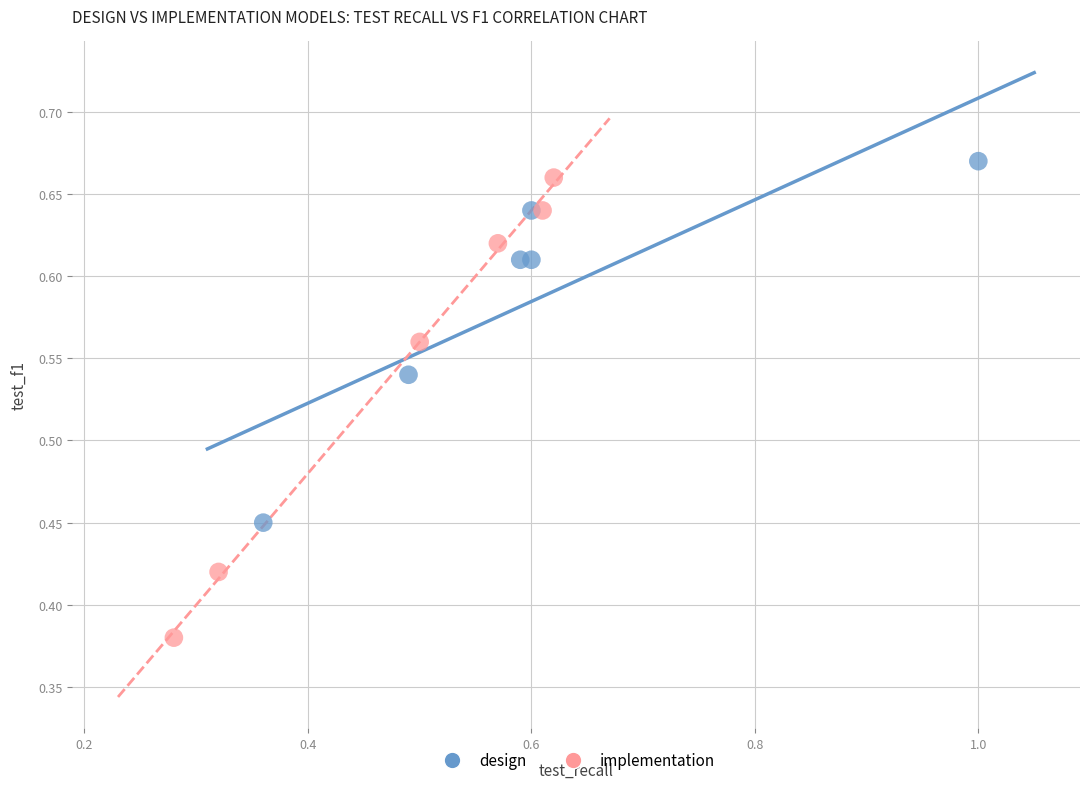

Which series has the widest spread of Y values?

implementation